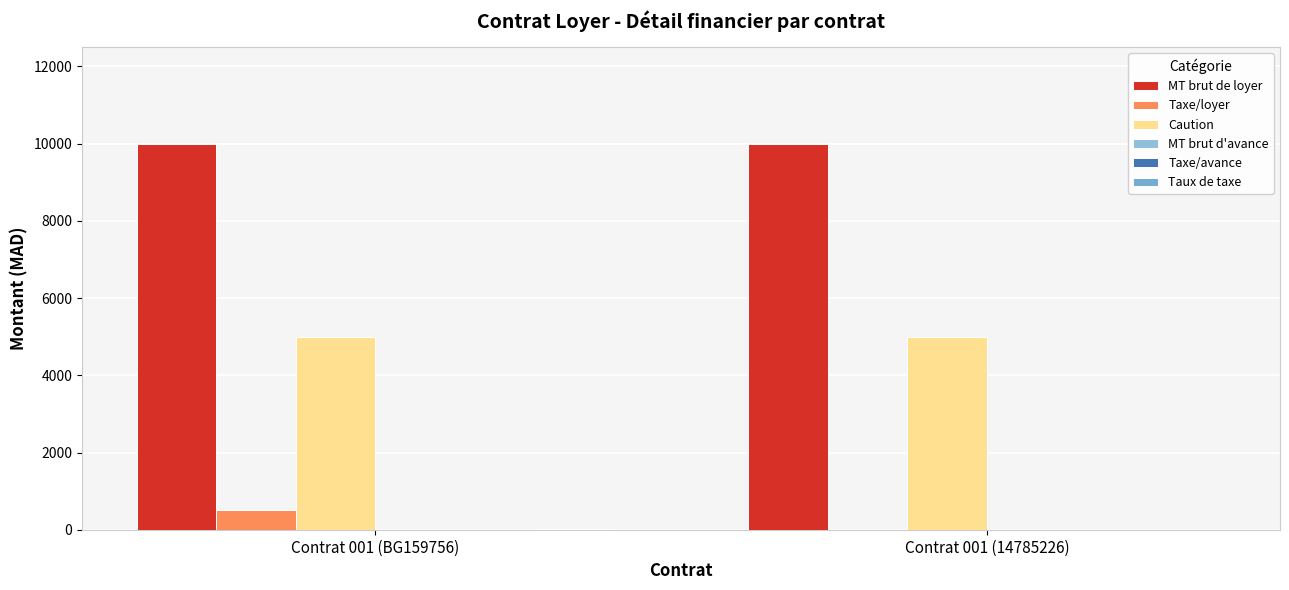

What is the sum of all MT brut de loyer values?

20000